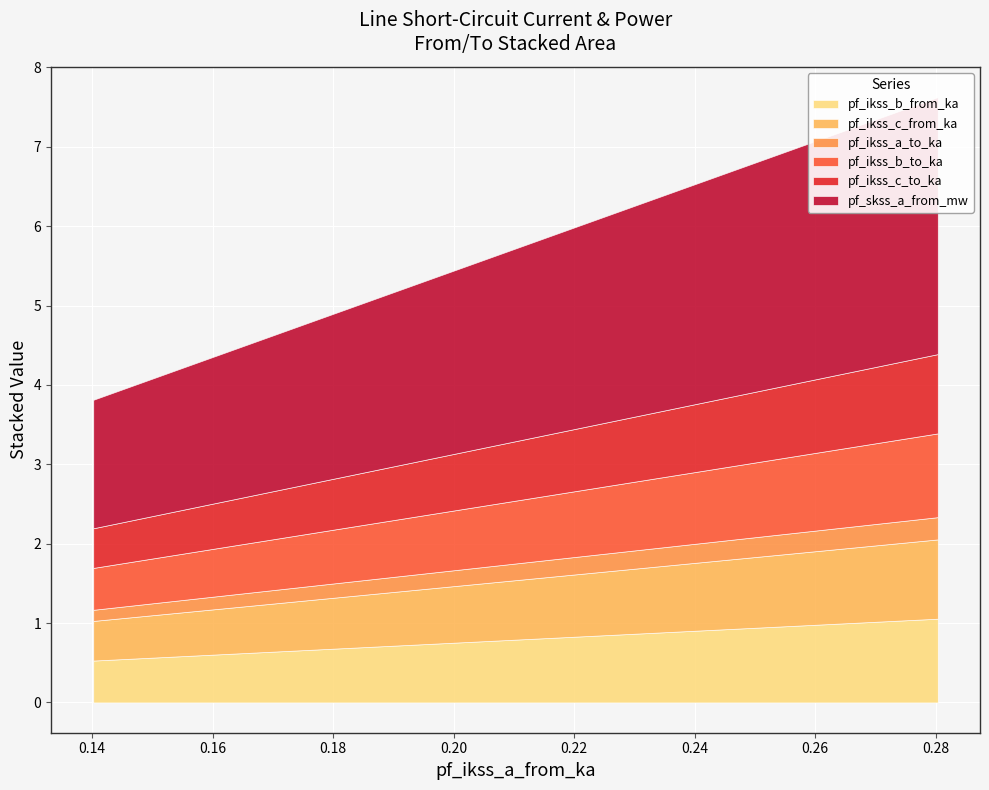

Which series changed the most between Line_1 and Line_2?

pf_skss_a_from_mw